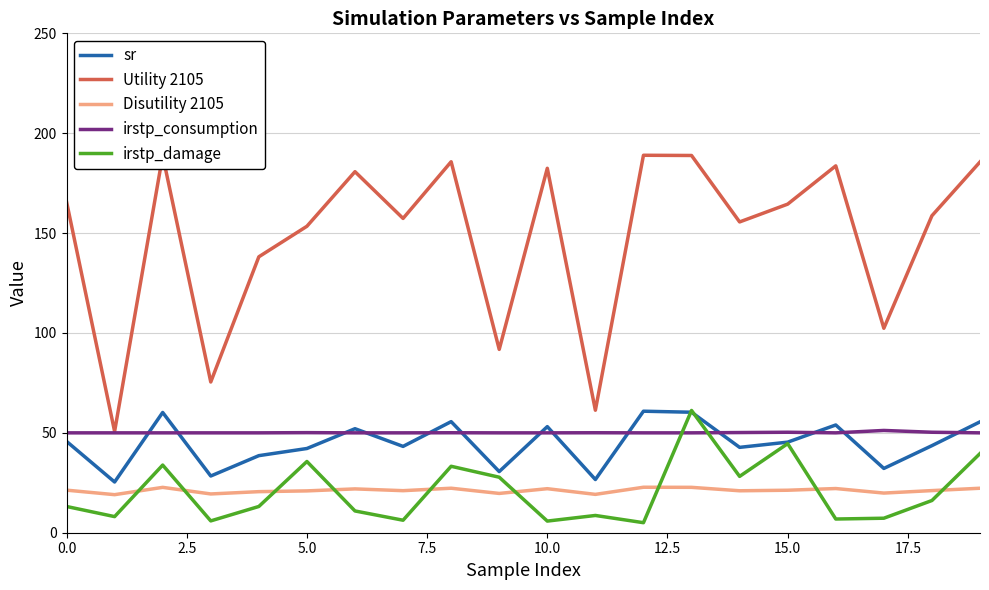

Which series has the widest spread of values?

Utility 2105